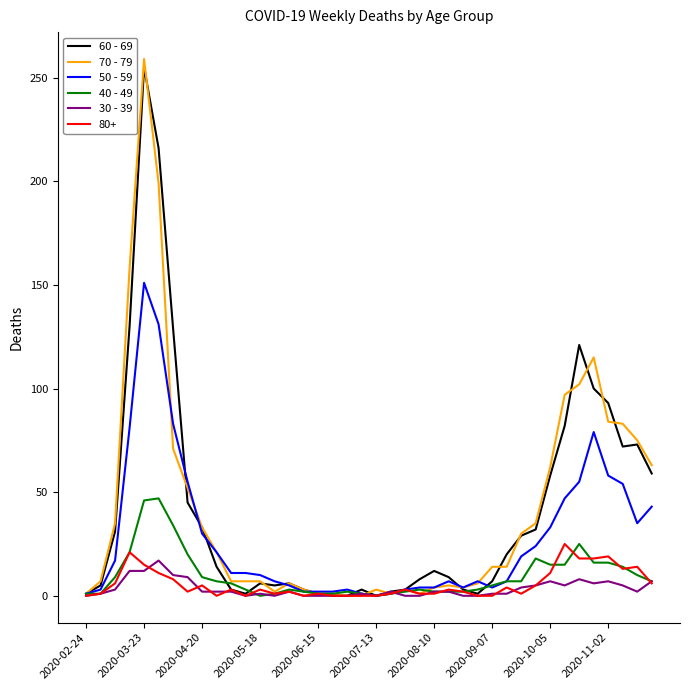

What is the greatest value displayed?

259